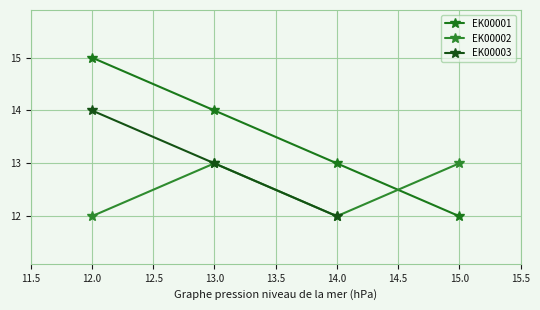

What is the difference between the maximum and minimum values in the EK00003 series?

2.0